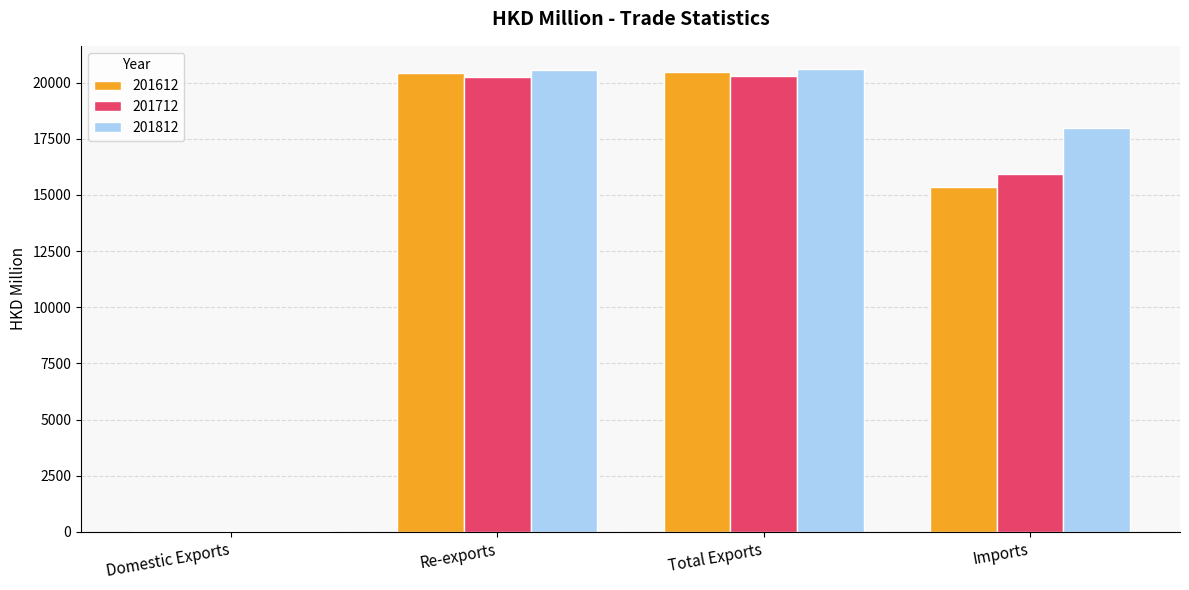

What are all the series names shown in the legend?

201612, 201712, 201812